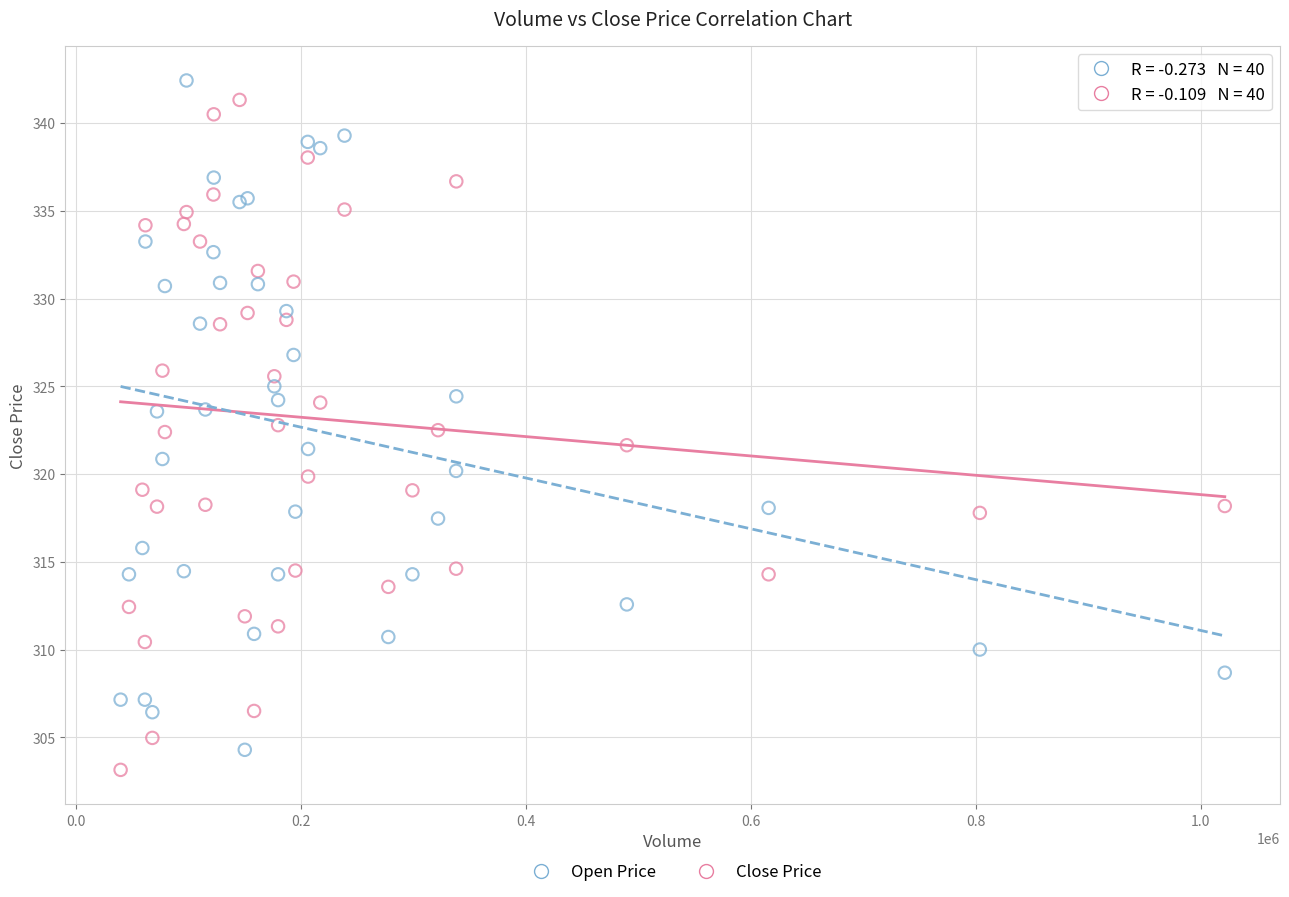

What is the X range (max minus min) for the scatter plot?

981834.0